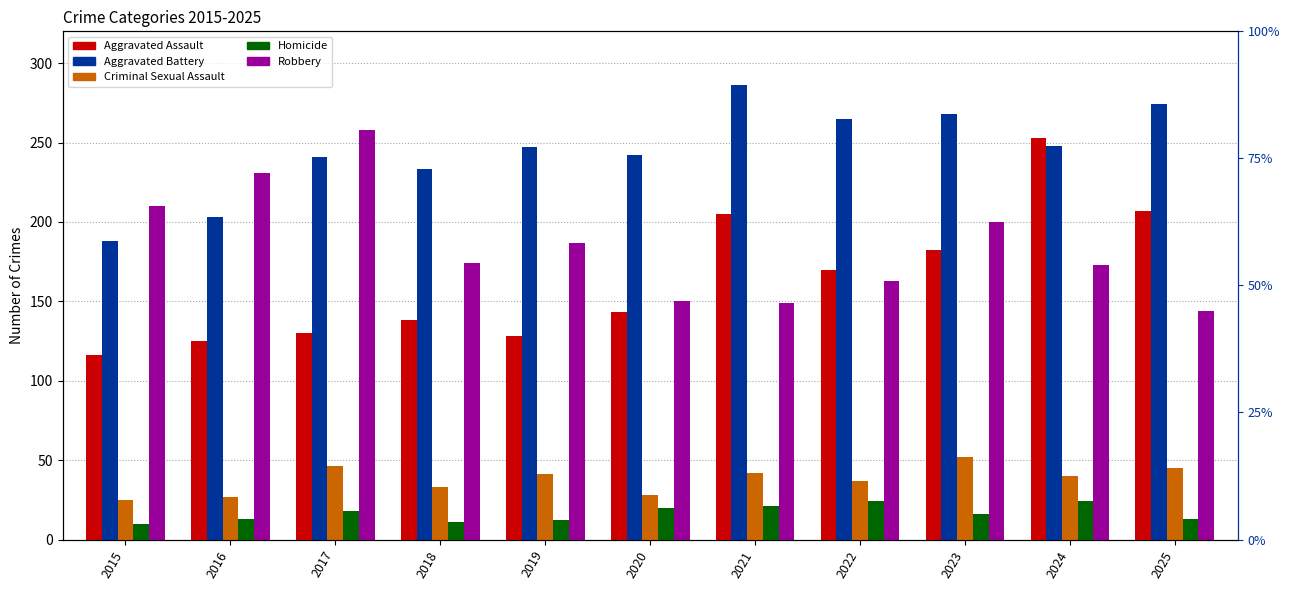

What is the difference between the Robbery values at 2017 and 2025?

114